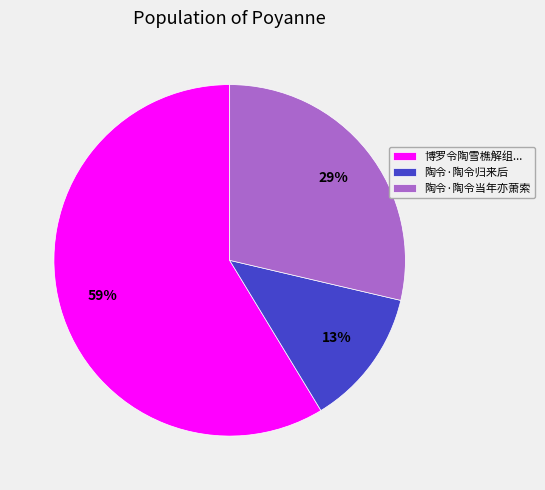

To the nearest percent, what is the difference between the largest and smallest slice percentages?

46%